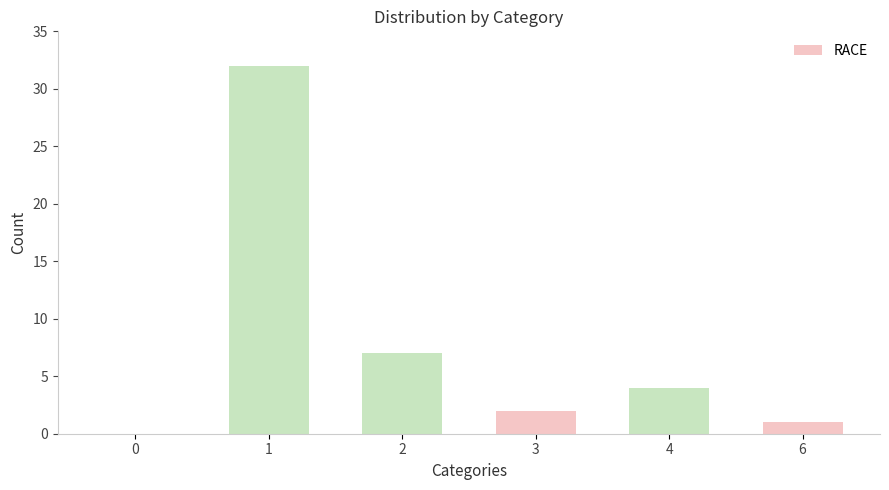

How many values are above zero?

5